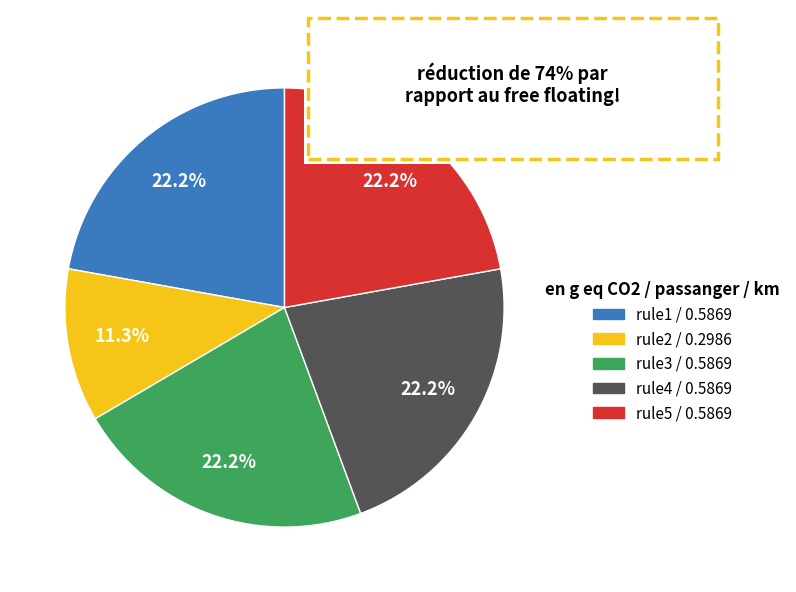

Is there a majority slice in this chart?

No